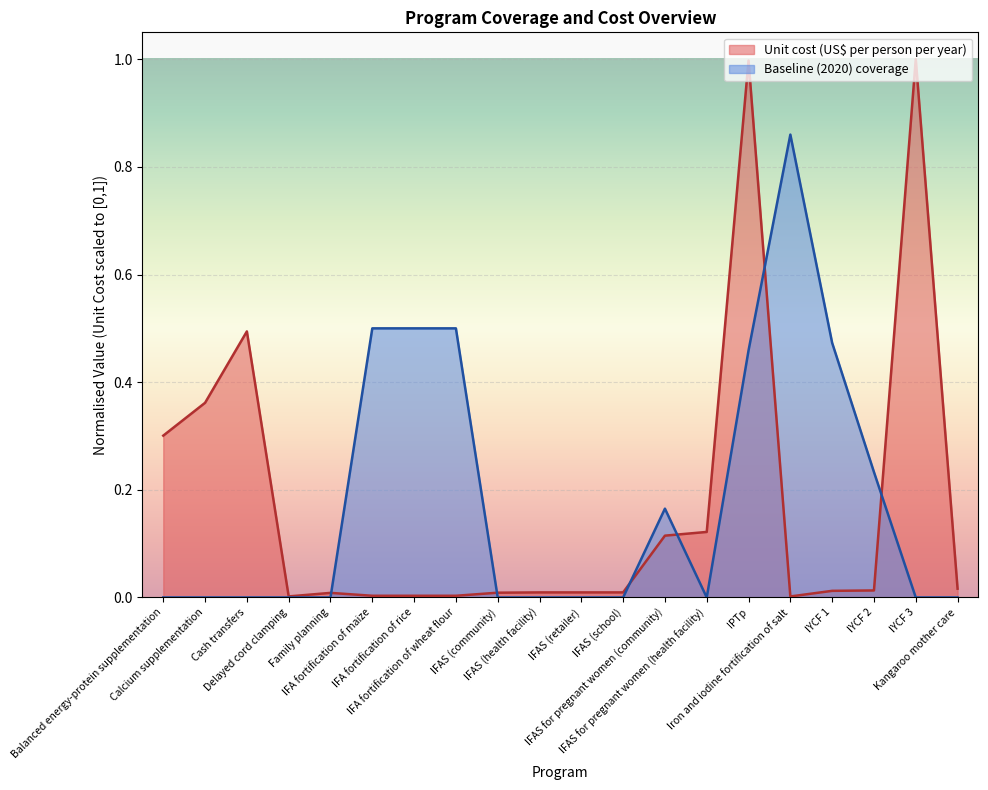

Where do Unit cost (US$ per person per year) and Baseline (2020) coverage first cross each other?

Family planning and IFA fortification of maize